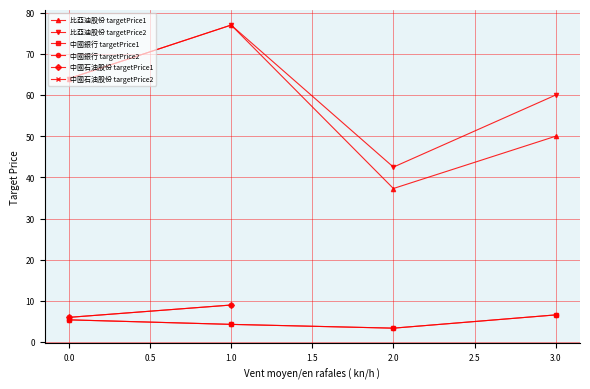

Is it true that 中國銀行 targetPrice2 equals 6.6 at 3?

True